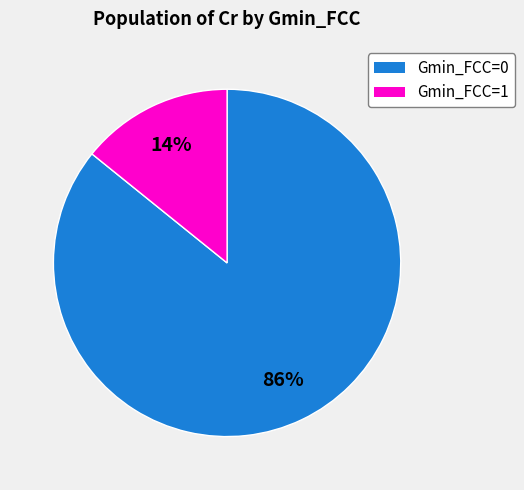

To the nearest percent, what is the average slice percentage?

50%